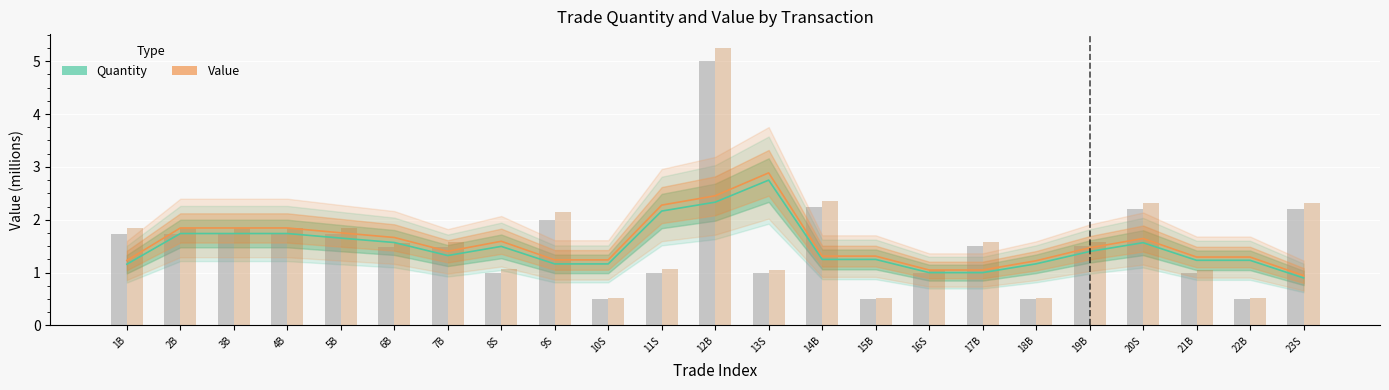

What is the difference between the highest and lowest values at 20S?

0.1